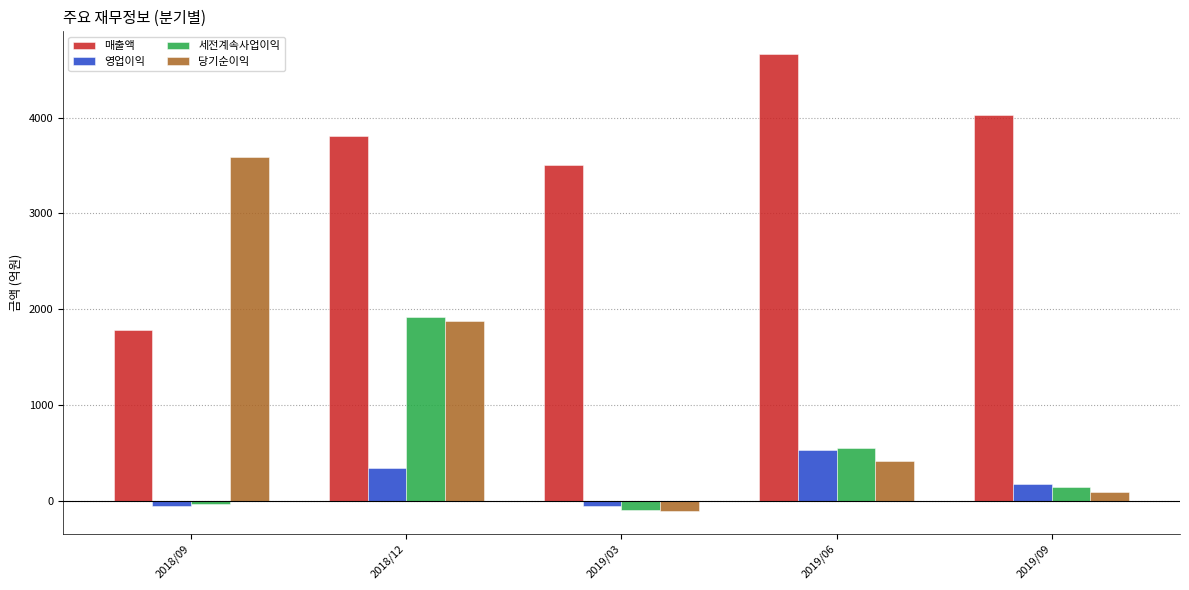

What is the spread (max minus min) of values at 2018/12?

3462